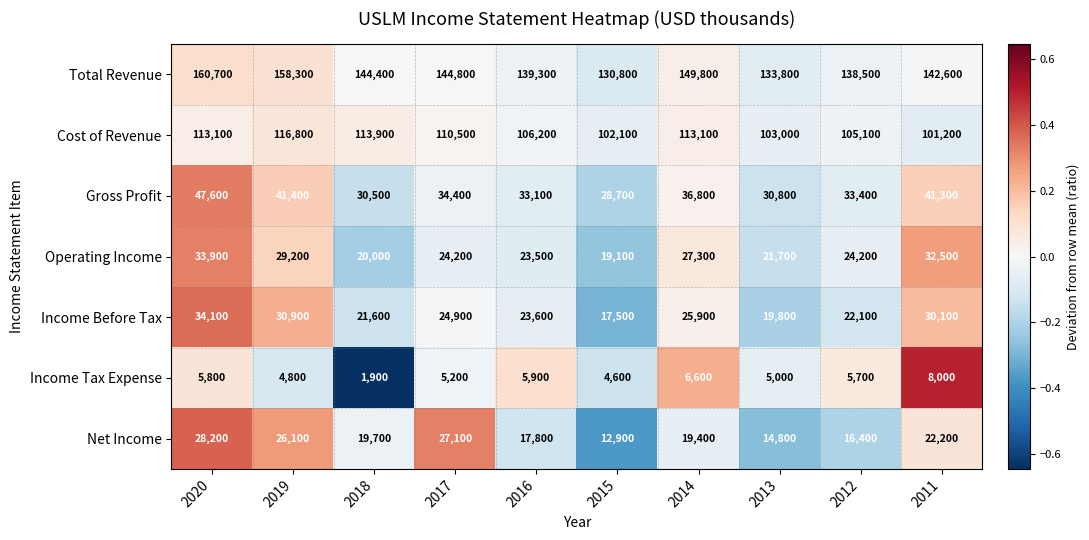

How many distinct data groups are displayed?

7